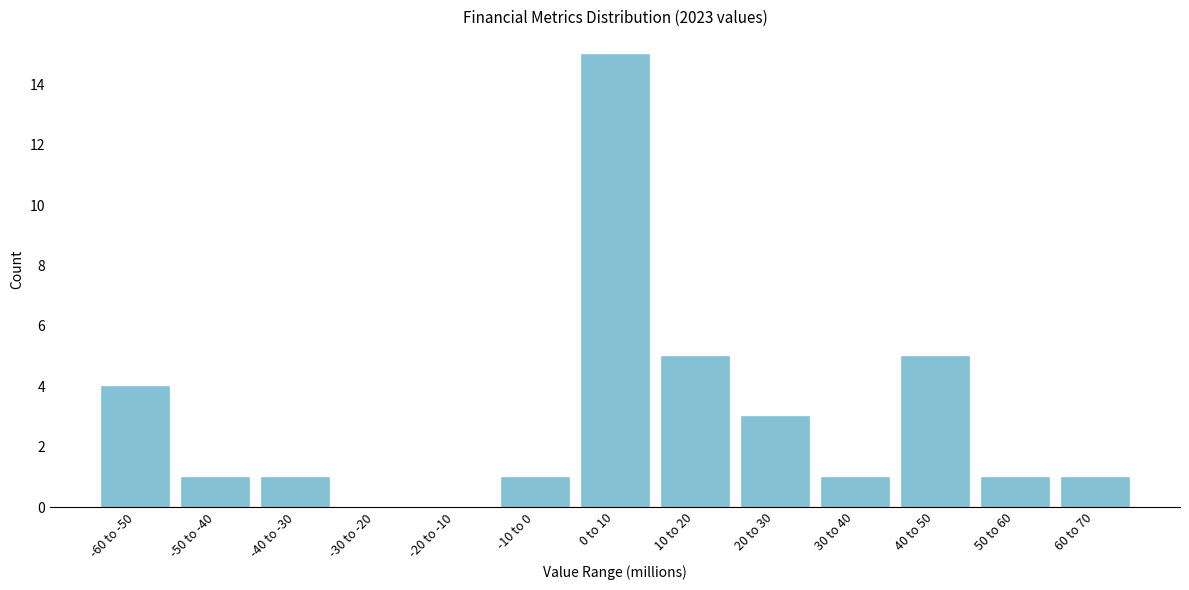

Is it true that the value at -60 to -50 is 4?

True